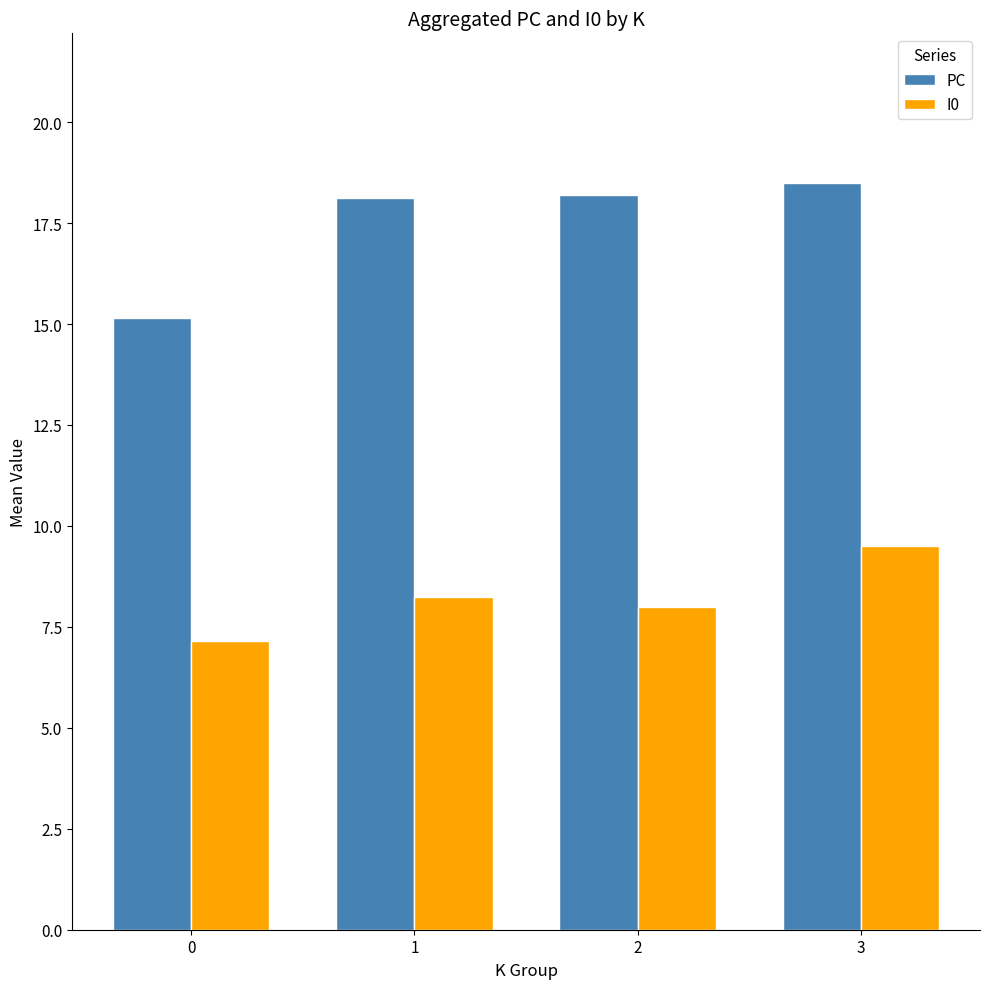

Count the I0 values in the range 8 to 9.

2